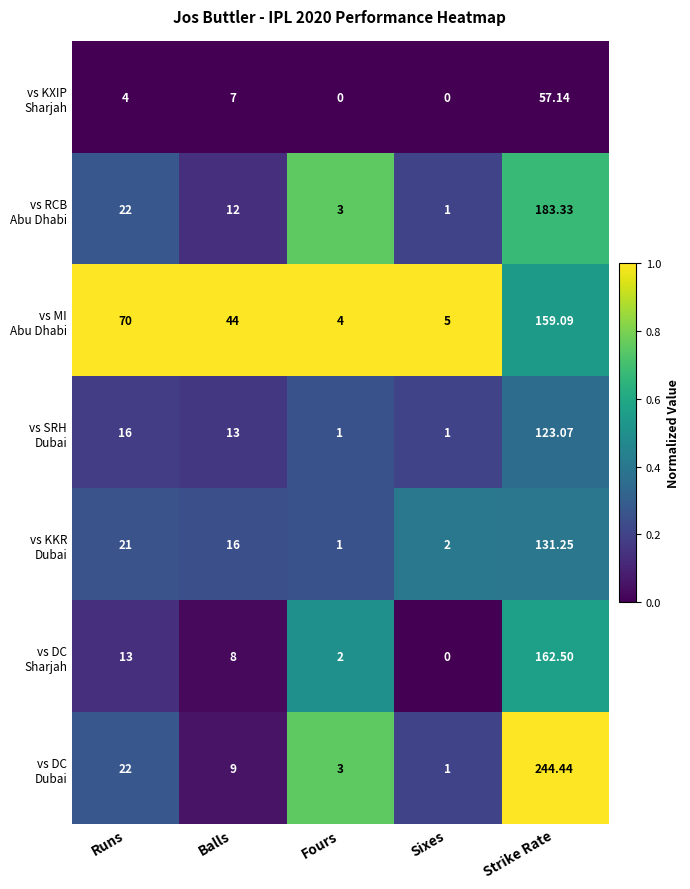

Which category has the highest value across all series?

Strike Rate